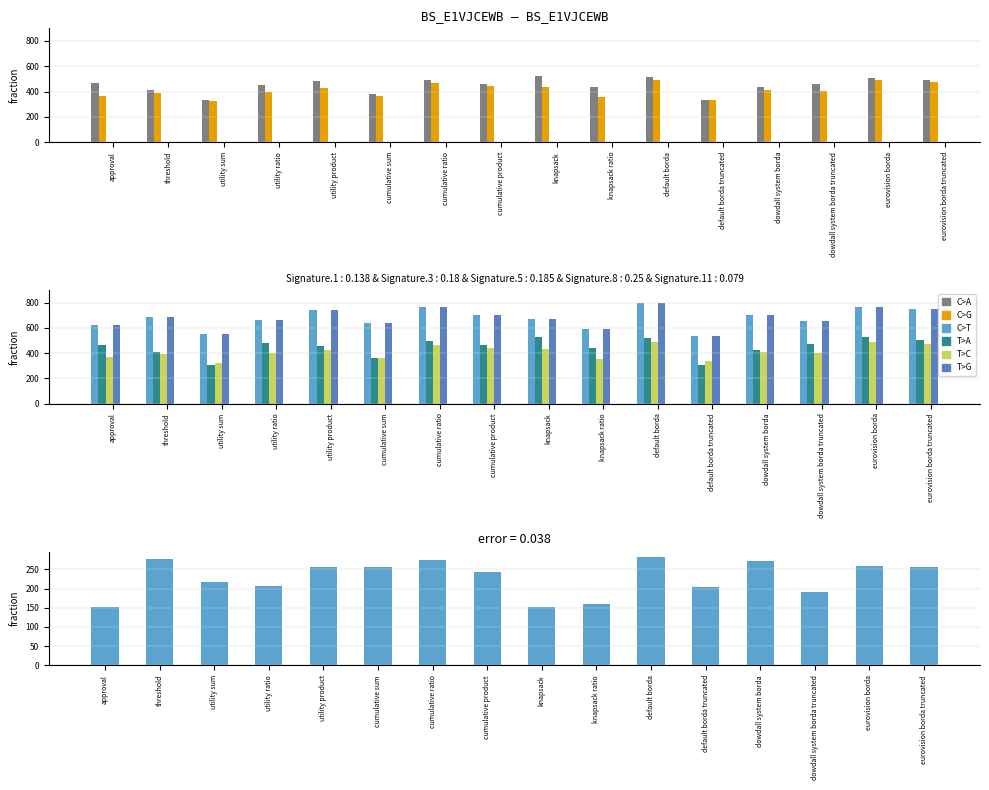

Reading right to left, transcribe all the data shown in this chart.

voter0: eurovision borda truncated=492	eurovision borda=509	dowdall system borda truncated=461	dowdall system borda=433	default borda truncated=330	default borda=518	knapsack ratio=433	knapsack=519	cumulative product=460	cumulative ratio=494	cumulative sum=378	utility product=483	utility ratio=453	utility sum=335	threshold=412	approval=469
voter1: eurovision borda truncated=475	eurovision borda=490	dowdall system borda truncated=401	dowdall system borda=410	default borda truncated=336	default borda=490	knapsack ratio=356	knapsack=433	cumulative product=444	cumulative ratio=466	cumulative sum=361	utility product=428	utility ratio=400	utility sum=322	threshold=391	approval=367
voter2: eurovision borda truncated=749	eurovision borda=769	dowdall system borda truncated=652	dowdall system borda=705	default borda truncated=534	default borda=800	knapsack ratio=594	knapsack=671	cumulative product=704	cumulative ratio=768	cumulative sum=635	utility product=739	utility ratio=661	utility sum=551	threshold=688	approval=620
voter4: eurovision borda truncated=504	eurovision borda=526	dowdall system borda truncated=476	dowdall system borda=423	default borda truncated=309	default borda=520	knapsack ratio=438	knapsack=527	cumulative product=467	cumulative ratio=495	cumulative sum=362	utility product=454	utility ratio=479	utility sum=303	threshold=406	approval=468
voter7: eurovision borda truncated=475	eurovision borda=490	dowdall system borda truncated=401	dowdall system borda=410	default borda truncated=336	default borda=490	knapsack ratio=356	knapsack=433	cumulative product=444	cumulative ratio=466	cumulative sum=361	utility product=428	utility ratio=400	utility sum=322	threshold=391	approval=367
voter8: eurovision borda truncated=749	eurovision borda=769	dowdall system borda truncated=652	dowdall system borda=705	default borda truncated=534	default borda=800	knapsack ratio=594	knapsack=671	cumulative product=704	cumulative ratio=768	cumulative sum=635	utility product=739	utility ratio=661	utility sum=551	threshold=688	approval=620